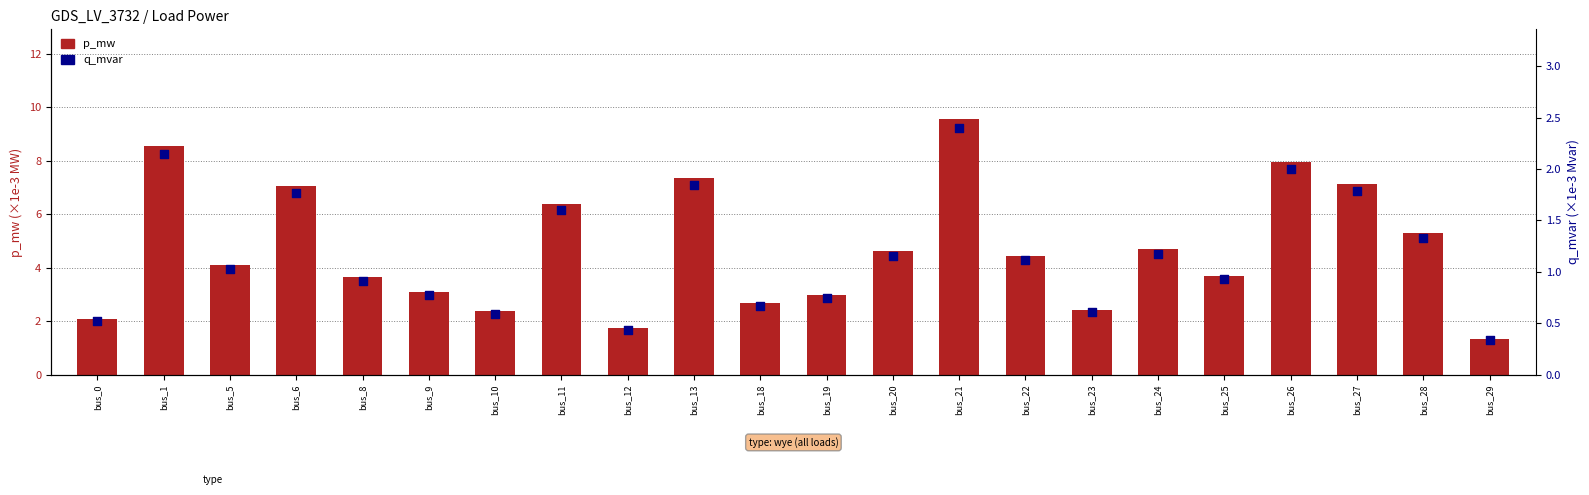

What is the total value across all series at bus_28?

6.6